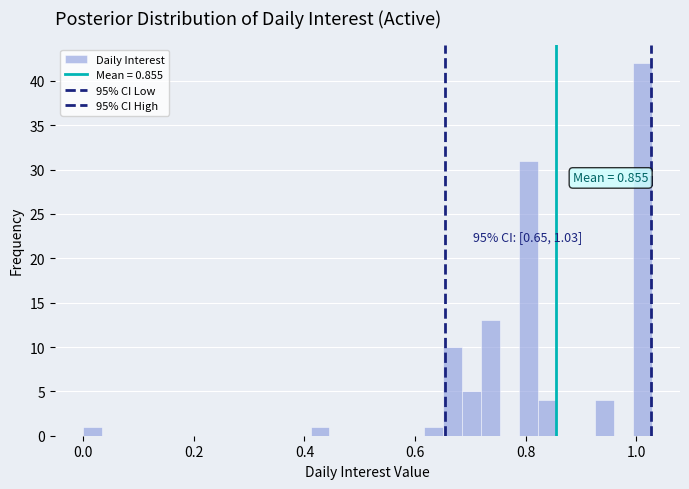

Around what value on the x-axis is the tallest bar? Give the approximate position of its centre, as read against the axis.

1.02